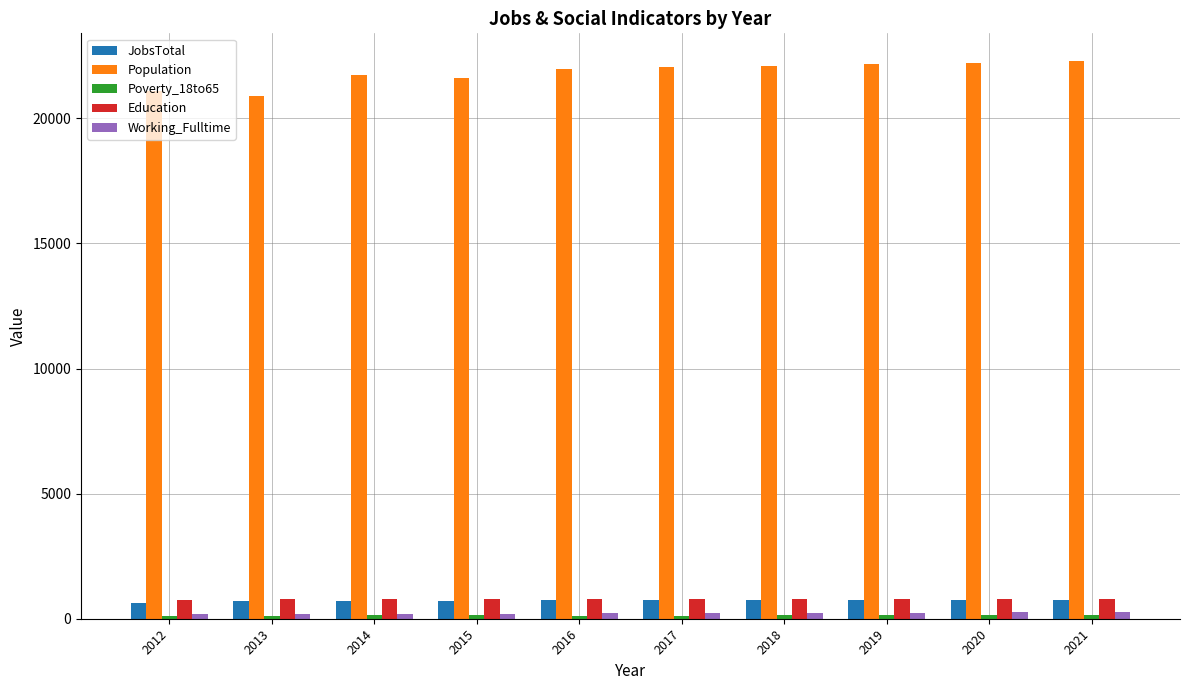

At how many categories does at least one series exceed 7584?

10